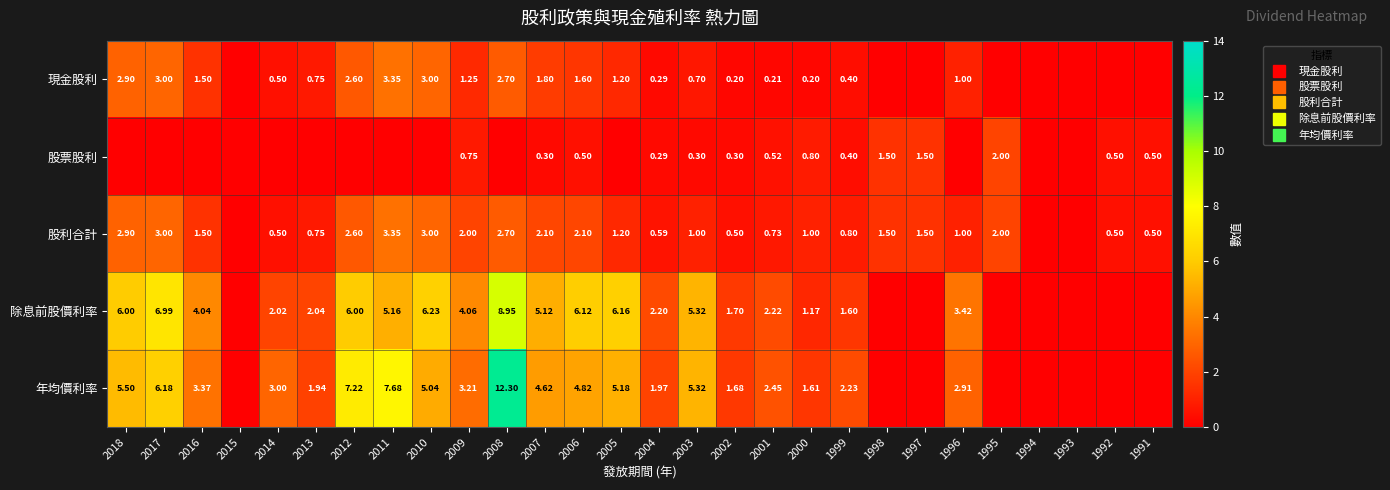

Where is 年均價利率 nearest to the value 6?

2017